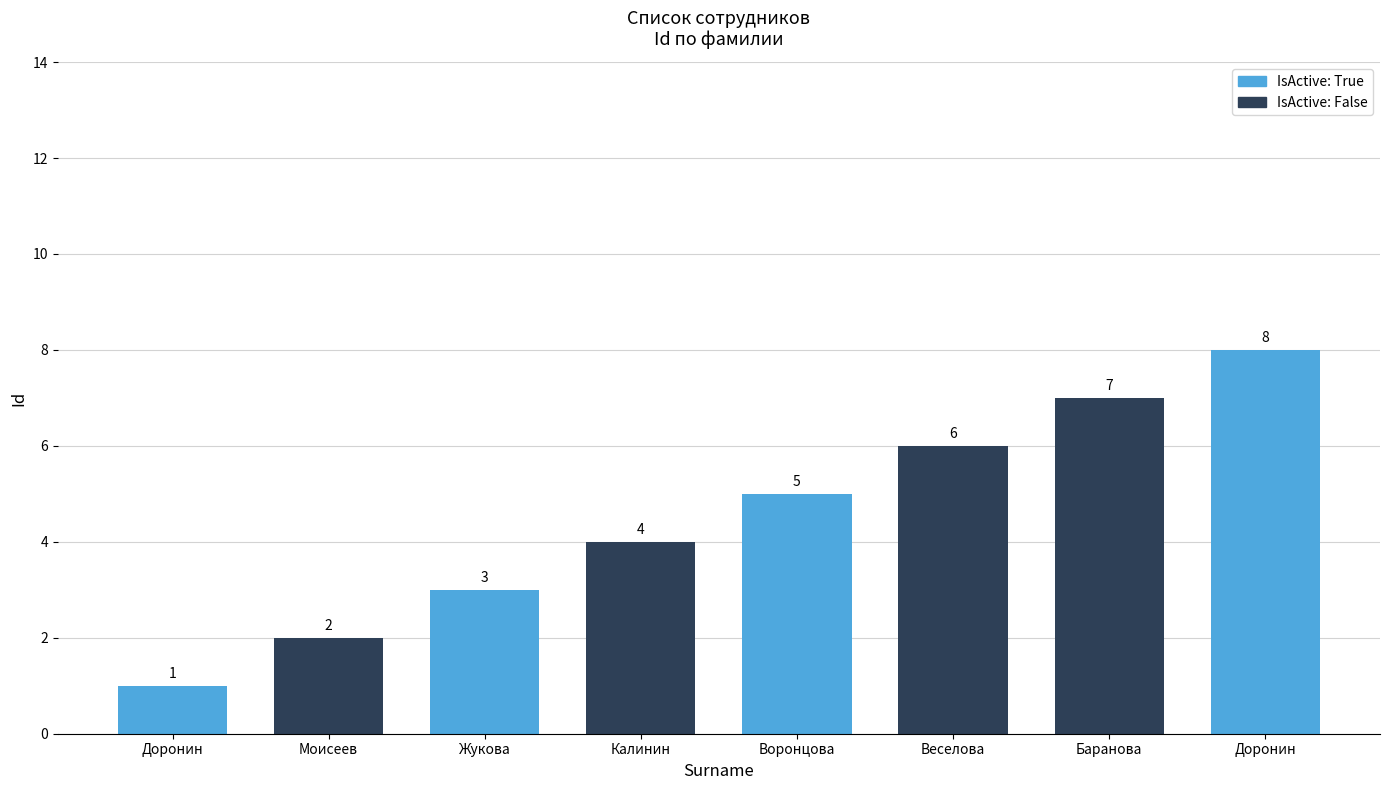

How many data points does each series have?

8